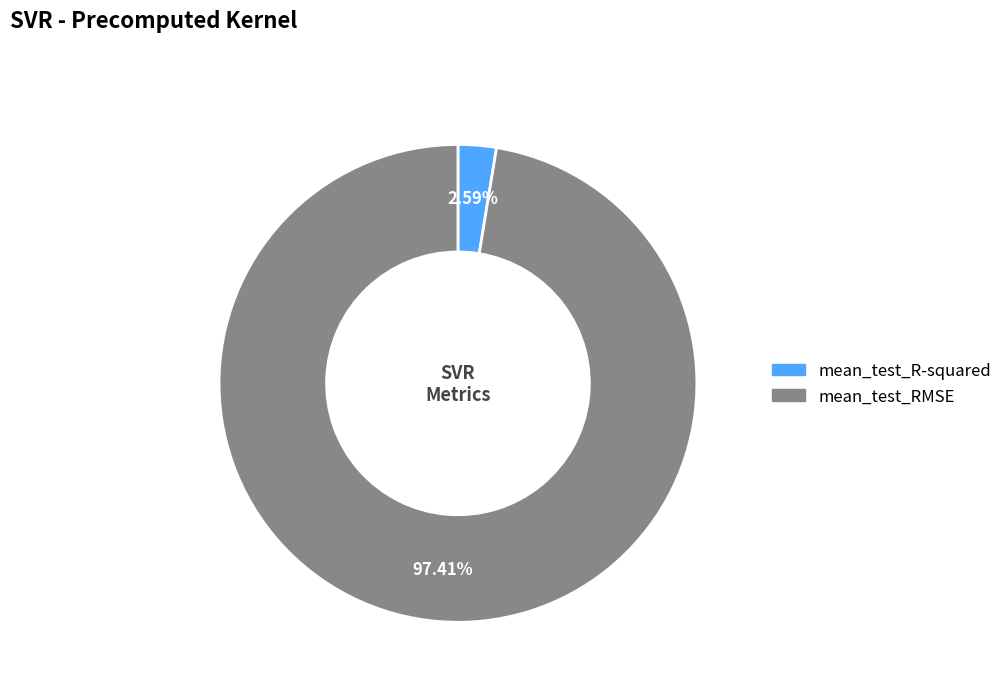

What is the smallest slice in the pie chart?

mean_test_R-squared